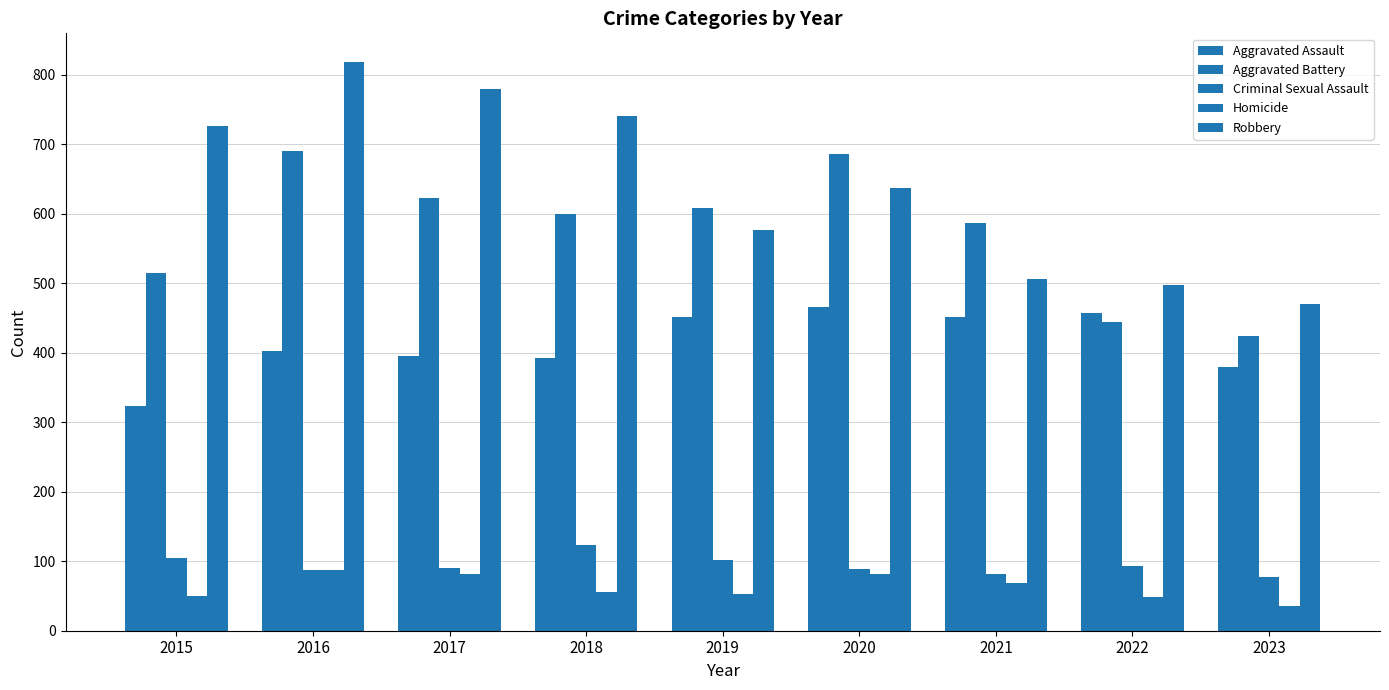

Rank the categories by Aggravated Assault value from lowest to highest.

2015, 2023, 2018, 2017, 2016, 2019, 2021, 2022, 2020